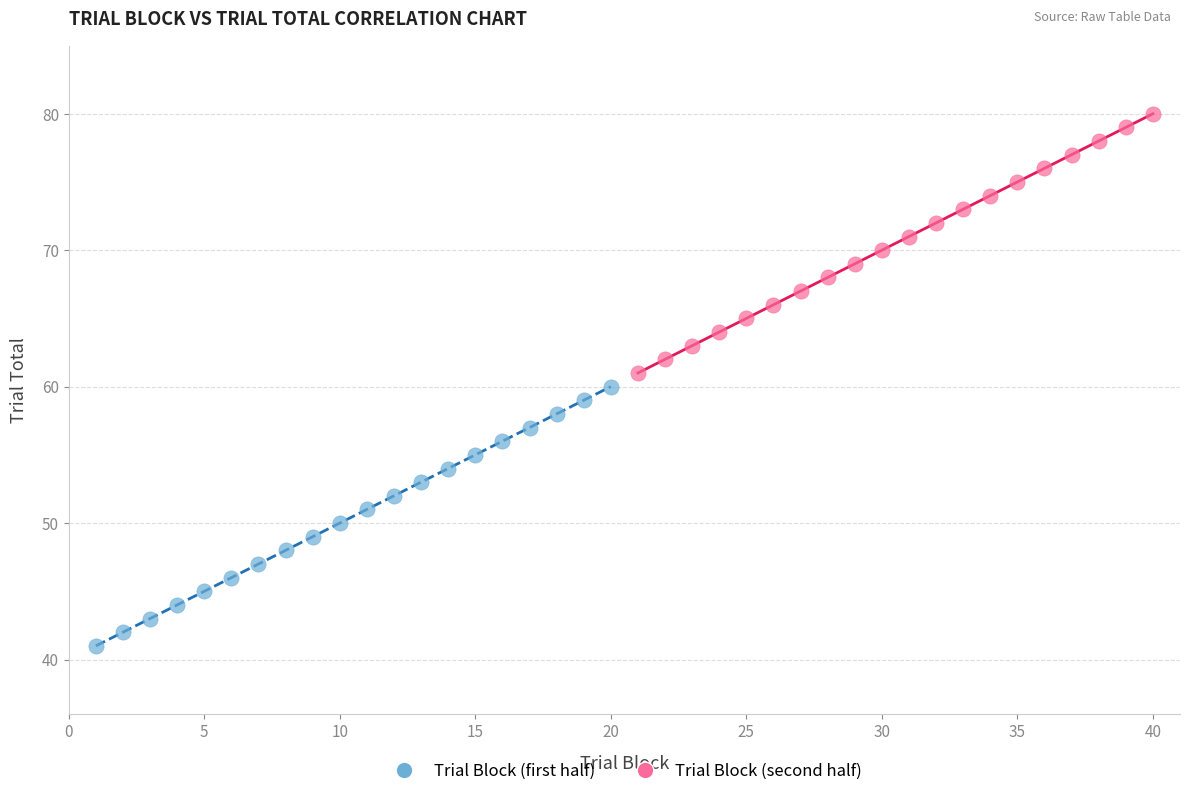

Which series reaches the maximum Y coordinate?

Trial Block (second half)